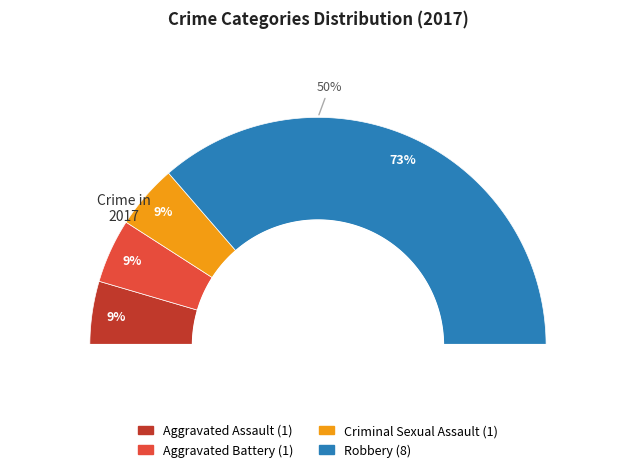

Which slice is the smallest?

Aggravated Assault